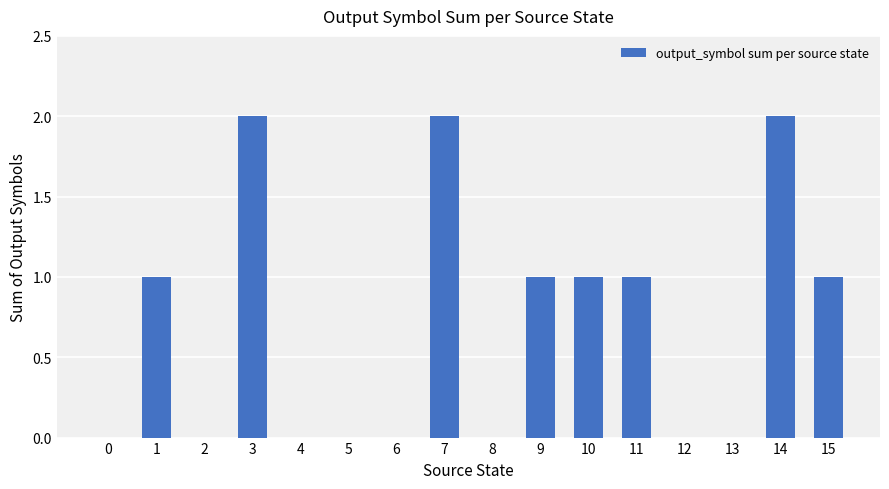

How many series are shown in this chart?

1